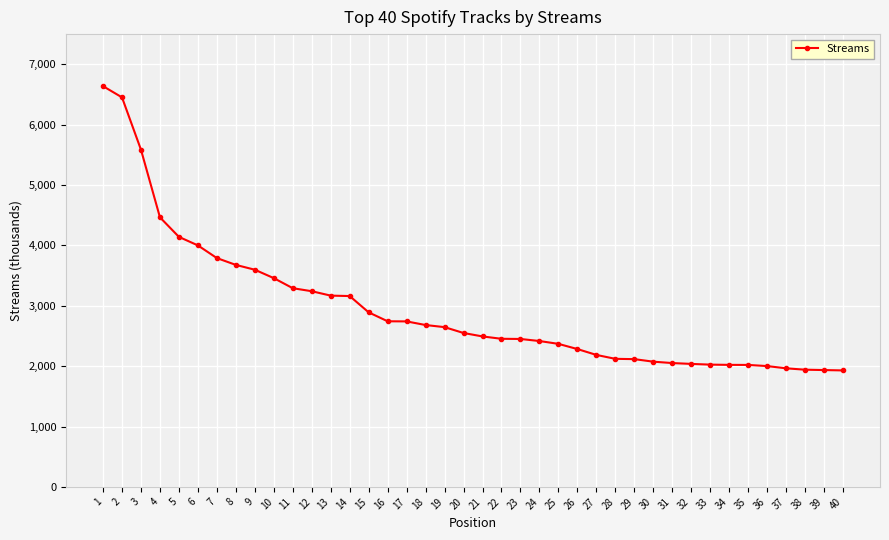

What is the value of the 30th point from the left?

2074